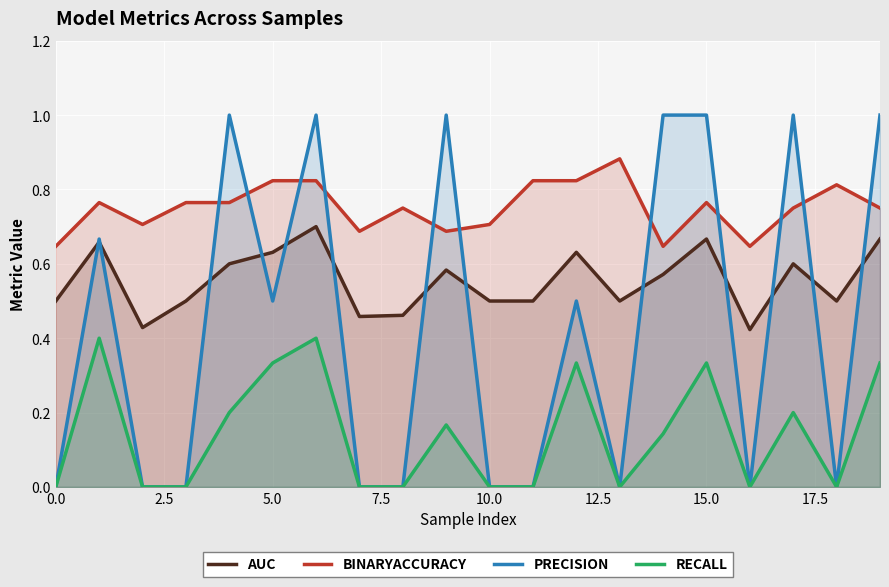

Which series has the largest total across all categories?

BINARYACCURACY